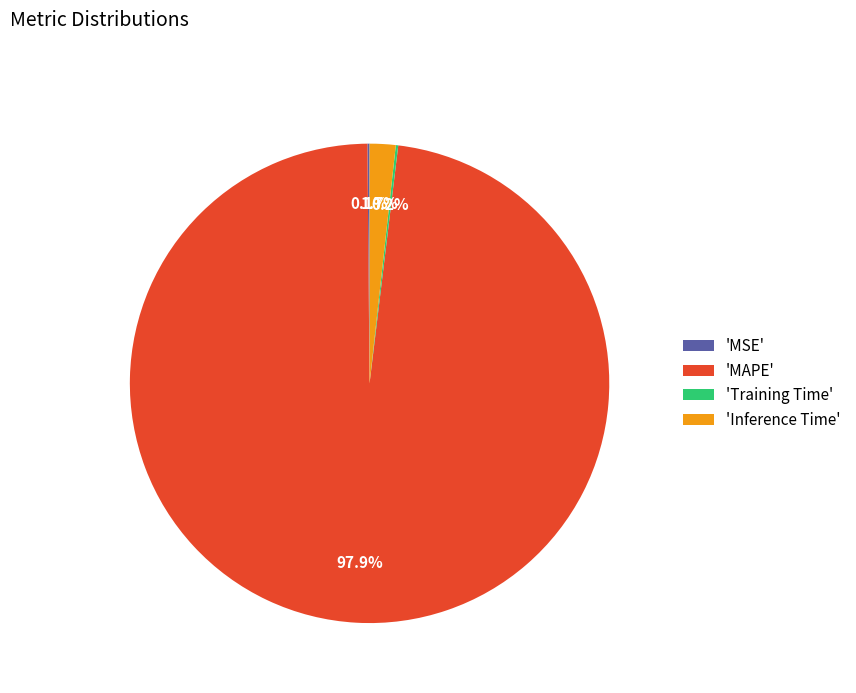

Which has a higher value, 'Inference Time' or 'MAPE'?

'MAPE'